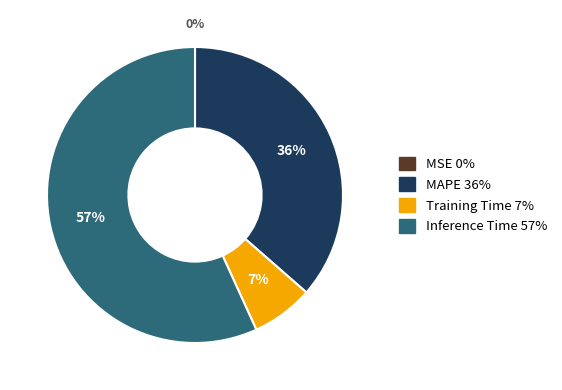

True or false: MAPE accounts for 24% of the total.

False